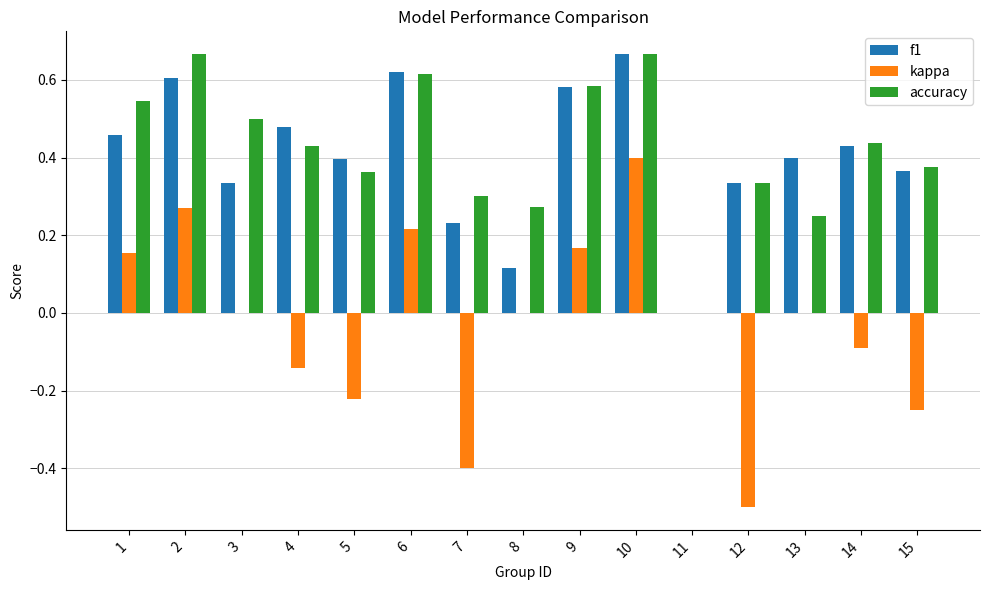

What is the sum of all f1 values?

6.0